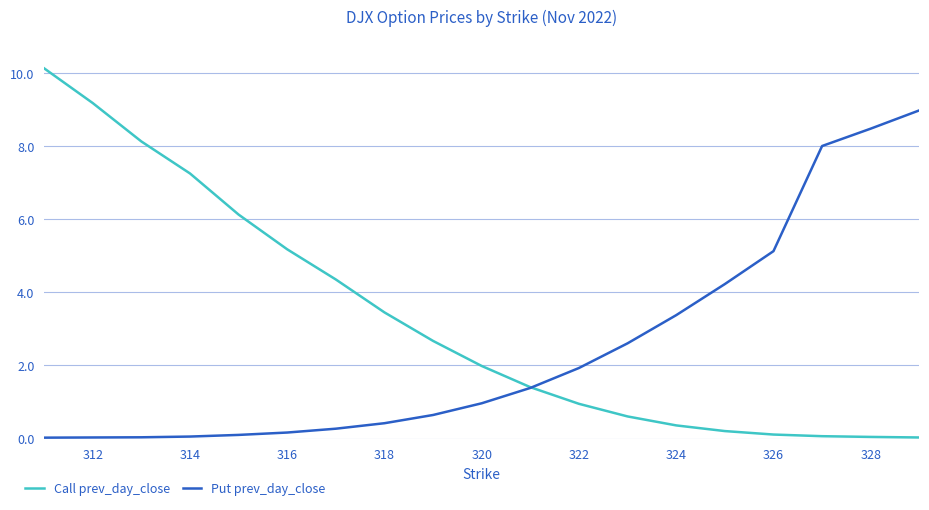

What is the maximum value shown in the chart?

10.1